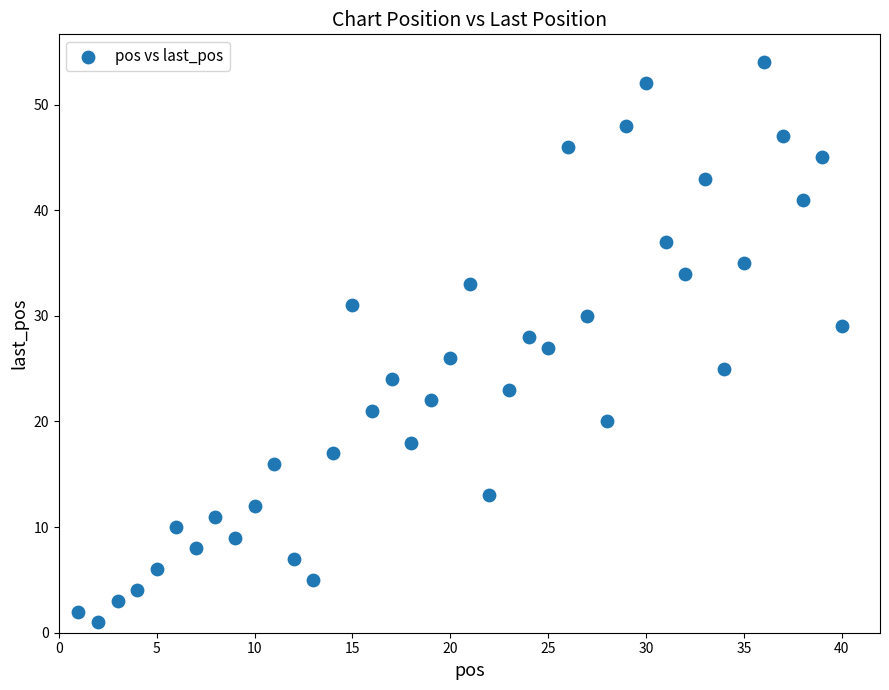

What is the range of X values (max minus min)?

39